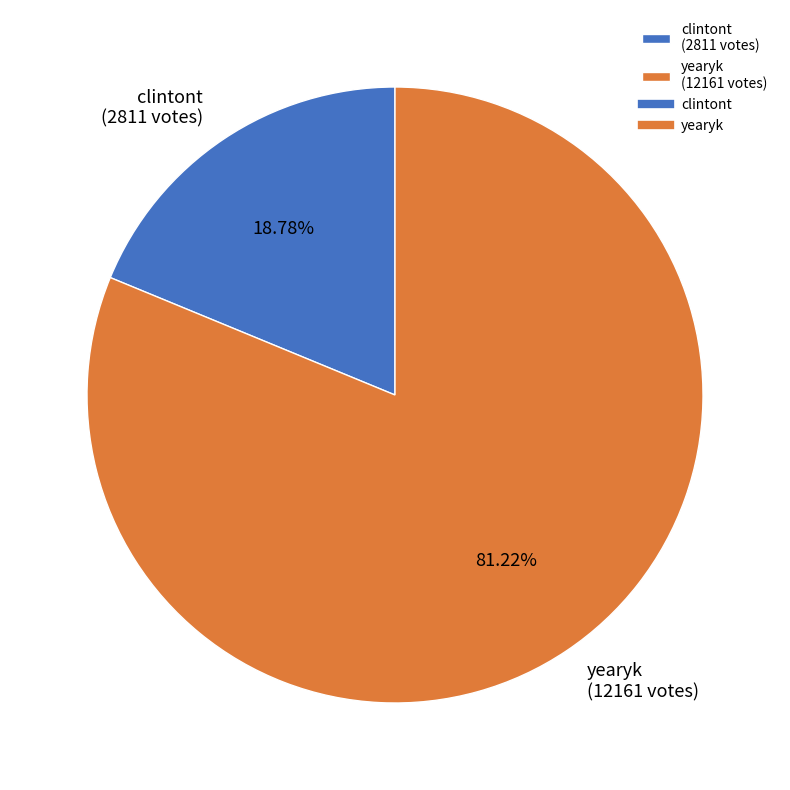

What is the total percentage of yearyk and clintont?

100.0%